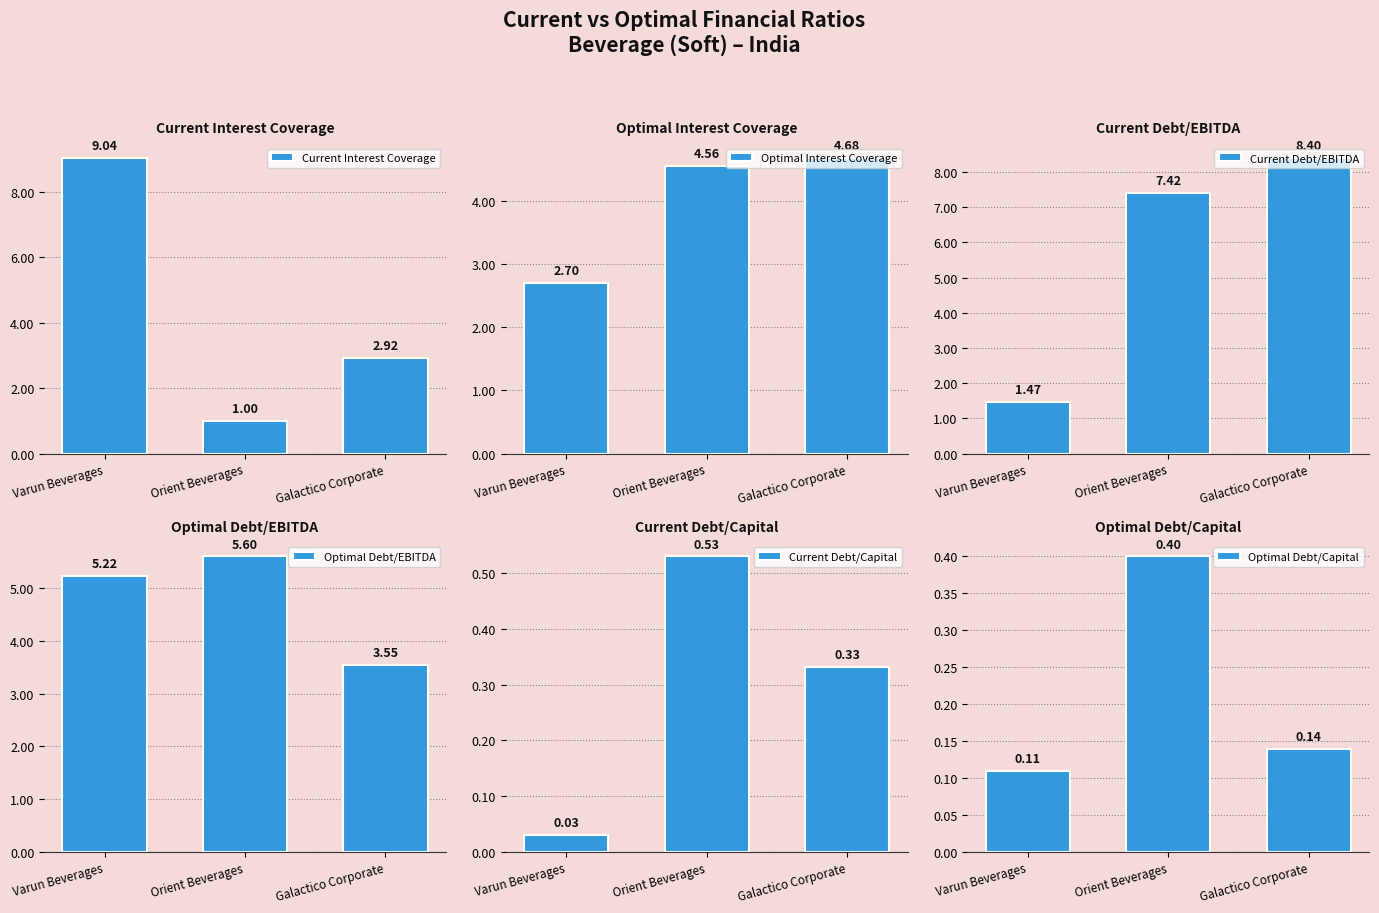

Which has a higher value, Varun Beverages or Galactico Corporate?

Varun Beverages